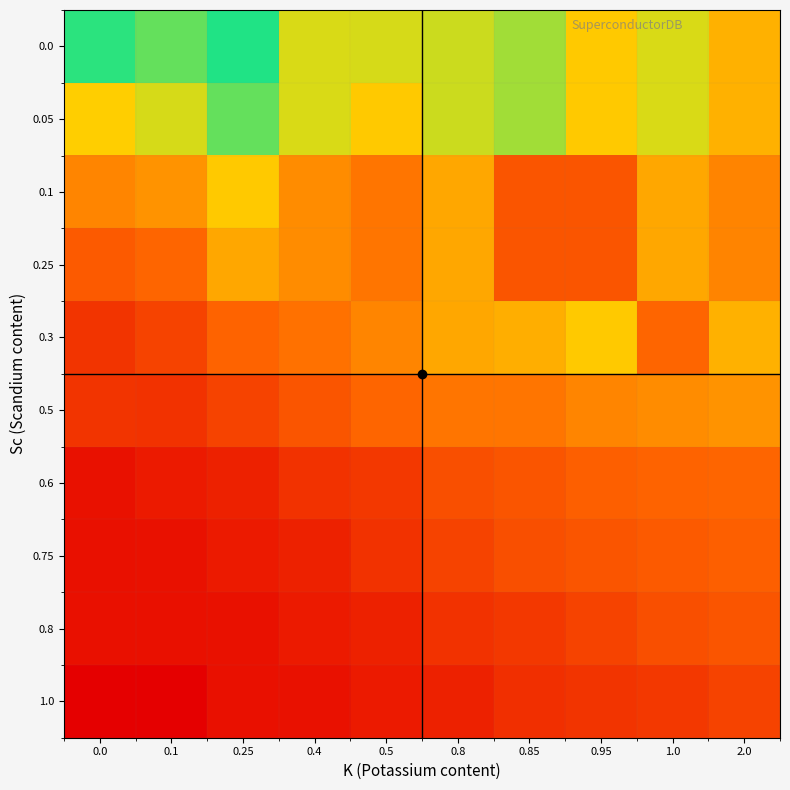

Reading right to left, extract all data points from this chart.

0.0: 2.0=49.9	1.0=64.5	0.95=56.0	0.85=71.0	0.8=66.0	0.5=64.8	0.4=64.5	0.25=86.0	0.1=78.2	0.0=84.8
0.05: 2.0=49.9	1.0=64.5	0.95=56.0	0.85=71.0	0.8=66.0	0.5=56.0	0.4=64.5	0.25=78.2	0.1=64.8	0.0=57.2
0.1: 2.0=38.0	1.0=47.0	0.95=25.0	0.85=25.0	0.8=47.1	0.5=34.2	0.4=40.1	0.25=56.0	0.1=42.0	0.0=38.3
0.25: 2.0=38.0	1.0=47.0	0.95=25.0	0.85=25.0	0.8=47.1	0.5=34.2	0.4=40.1	0.25=47.1	0.1=30.0	0.0=26.7
0.3: 2.0=49.9	1.0=30.0	0.95=56.0	0.85=49.0	0.8=47.0	0.5=38.3	0.4=33.0	0.25=29.2	0.1=19.7	0.0=15.5
0.5: 2.0=42.0	1.0=40.1	0.95=38.3	0.85=34.2	0.8=34.0	0.5=30.0	0.4=25.0	0.25=19.7	0.1=15.0	0.0=15.5
0.6: 2.0=30.0	1.0=29.2	0.95=28.0	0.85=25.0	0.8=23.5	0.5=16.8	0.4=15.0	0.25=10.0	0.1=8.0	0.0=5.2
0.75: 2.0=28.0	1.0=26.7	0.95=25.0	0.85=23.5	0.8=19.7	0.5=15.0	0.4=10.0	0.25=8.0	0.1=5.2	0.0=5.0
0.8: 2.0=25.0	1.0=23.5	0.95=19.7	0.85=16.8	0.8=15.0	0.5=10.0	0.4=8.0	0.25=5.2	0.1=5.0	0.0=5.0
1.0: 2.0=19.7	1.0=16.8	0.95=15.5	0.85=14.0	0.8=10.0	0.5=8.0	0.4=5.2	0.25=5.0	0.1=0.0	0.0=0.0